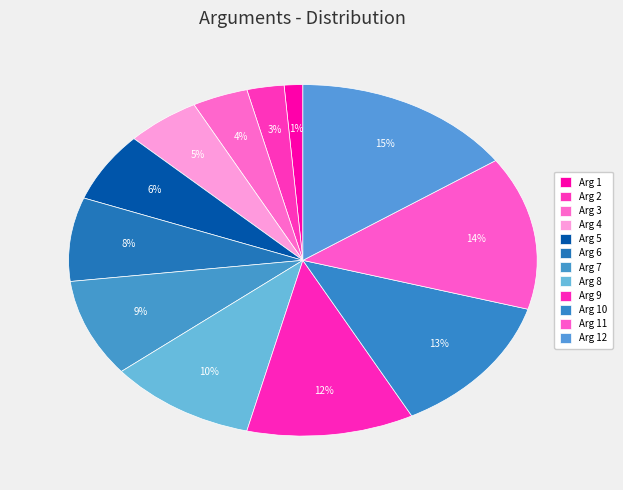

Does Arg 5 represent more than half of the total?

No